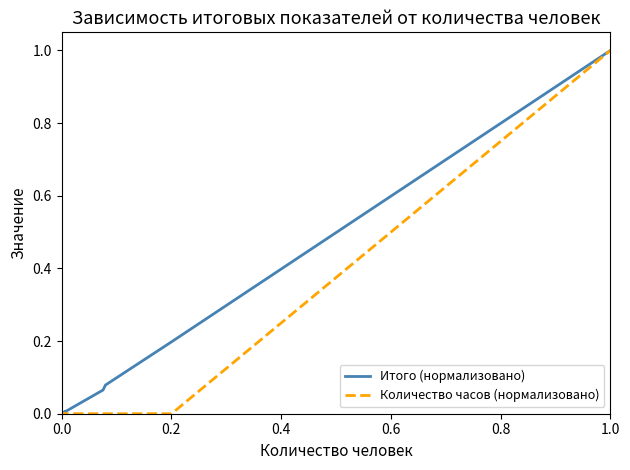

How many lines are shown in the chart?

2